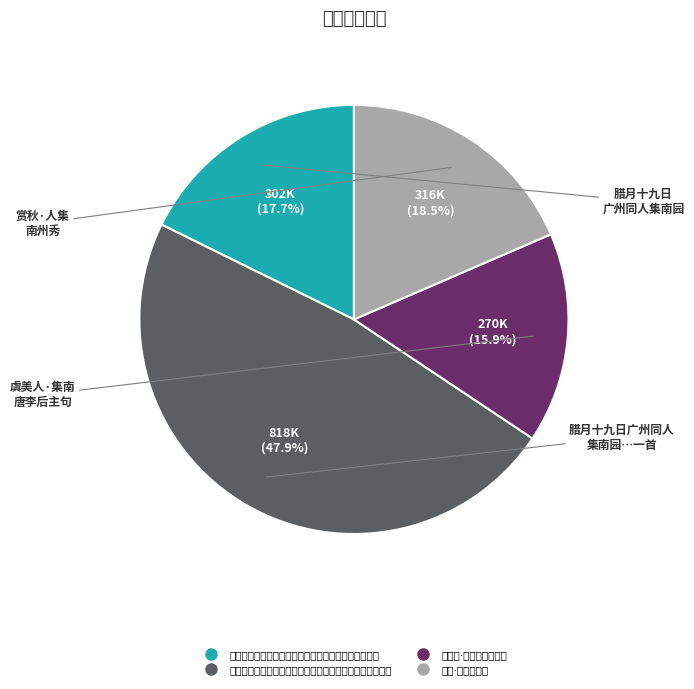

Count the number of slices in the pie.

4